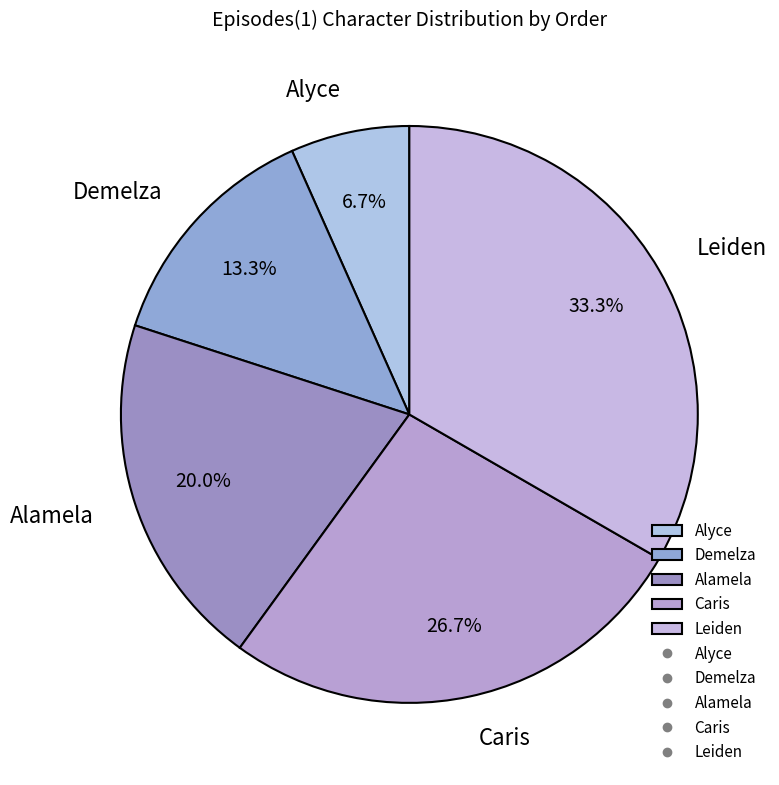

How many segments does this pie chart have?

5